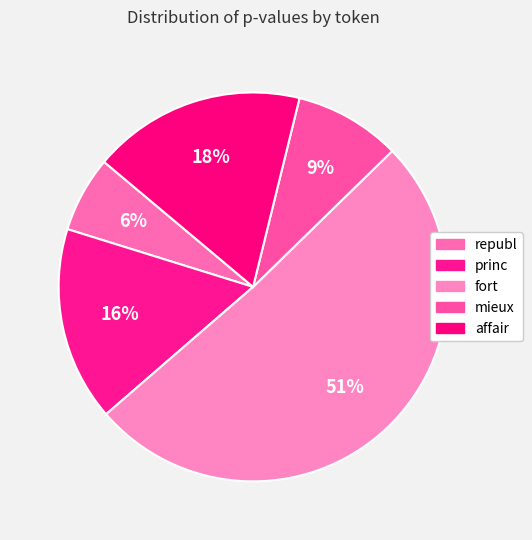

How many slices are in this pie chart?

5